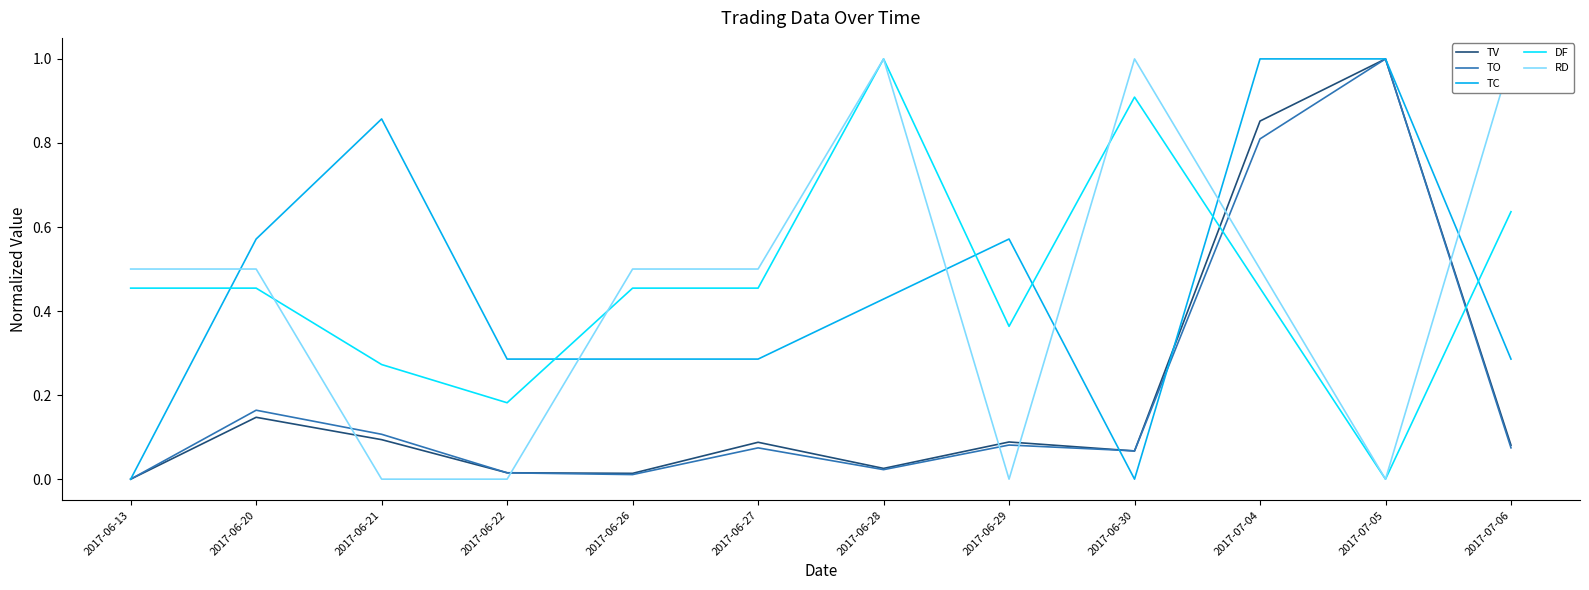

What is the label of the 2nd point from the left?

2017-06-20